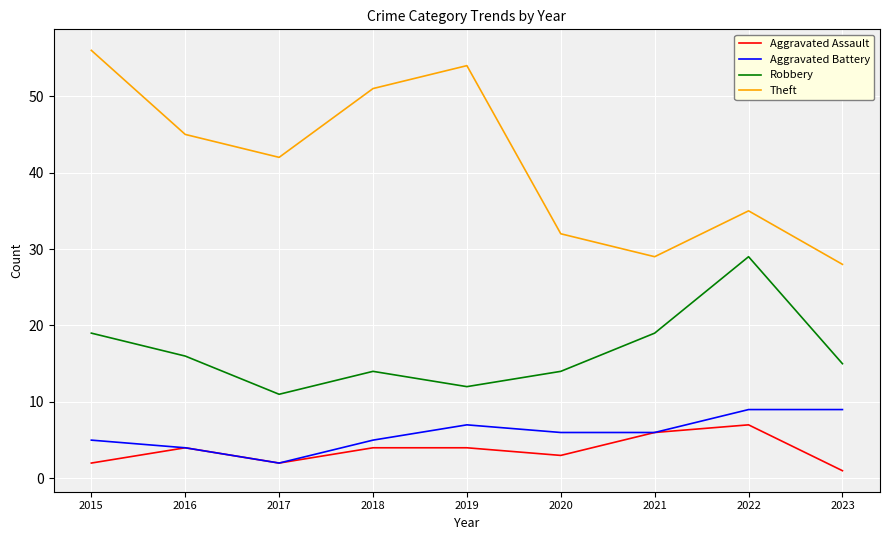

True or false: Theft and Aggravated Assault intersect in this chart.

False